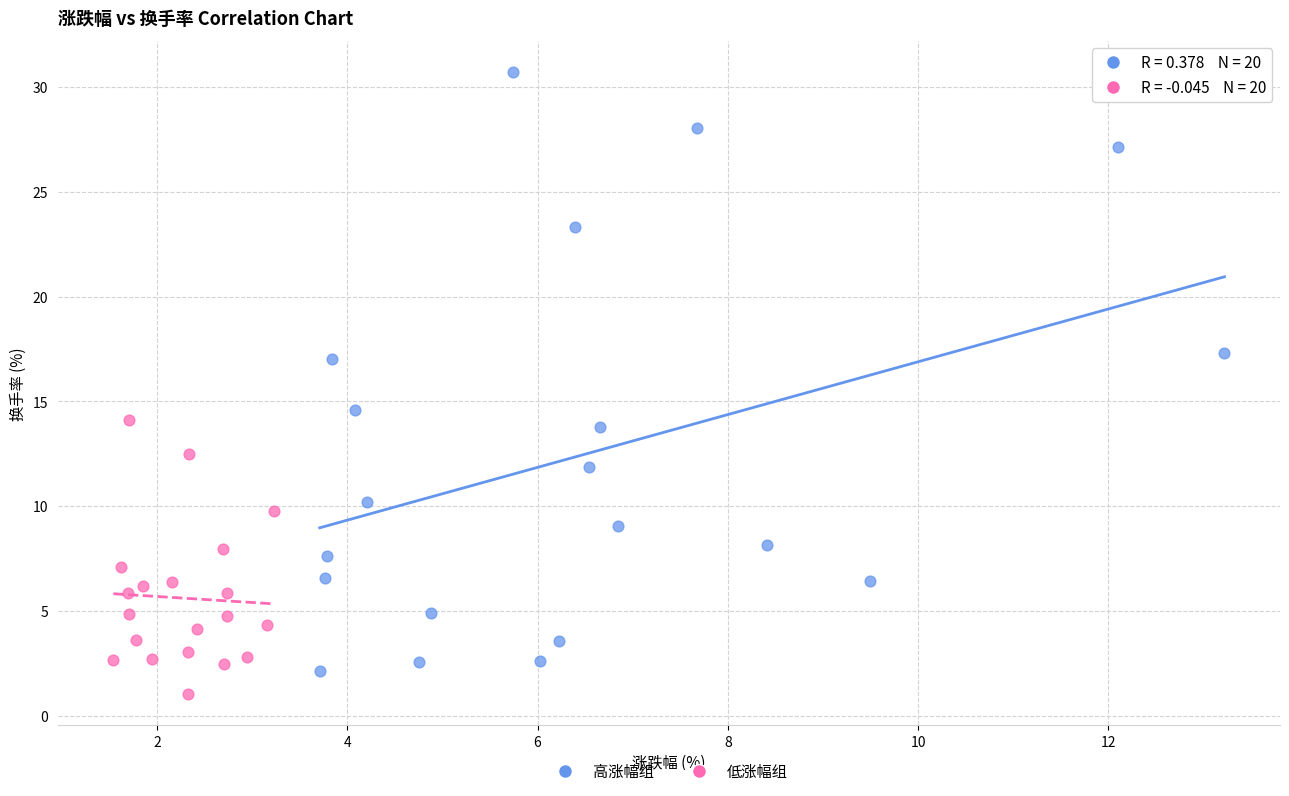

Which series reaches the maximum Y coordinate?

高涨幅组